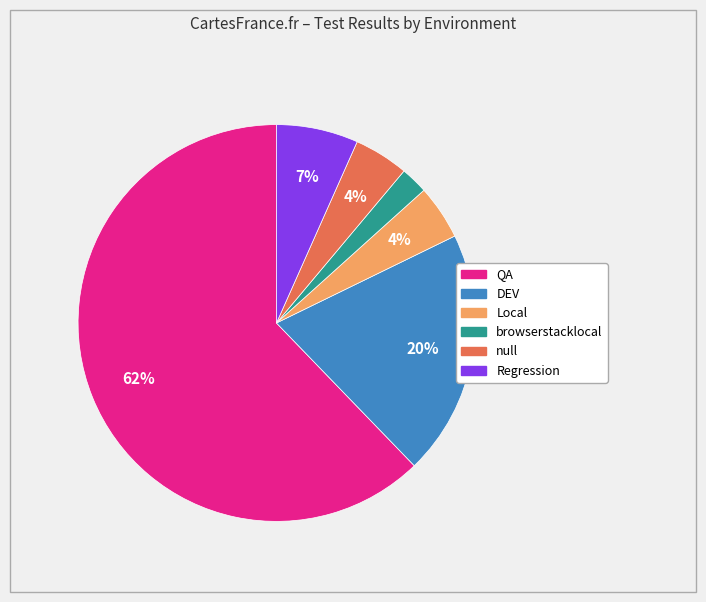

Is there any slice that represents more than half of the pie?

Yes